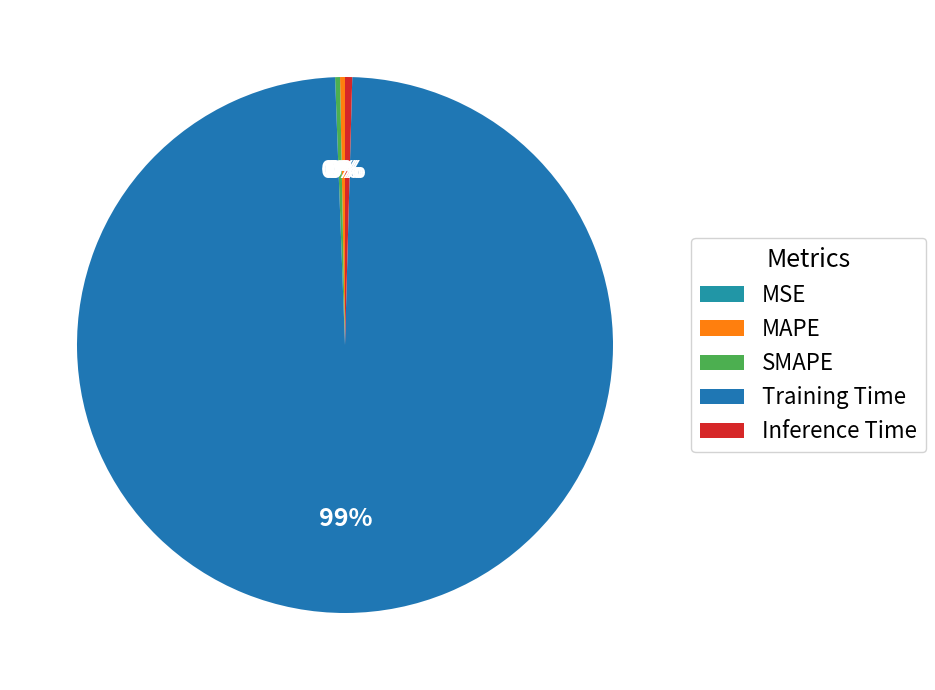

What portion of the pie excludes MAPE?

99.7%